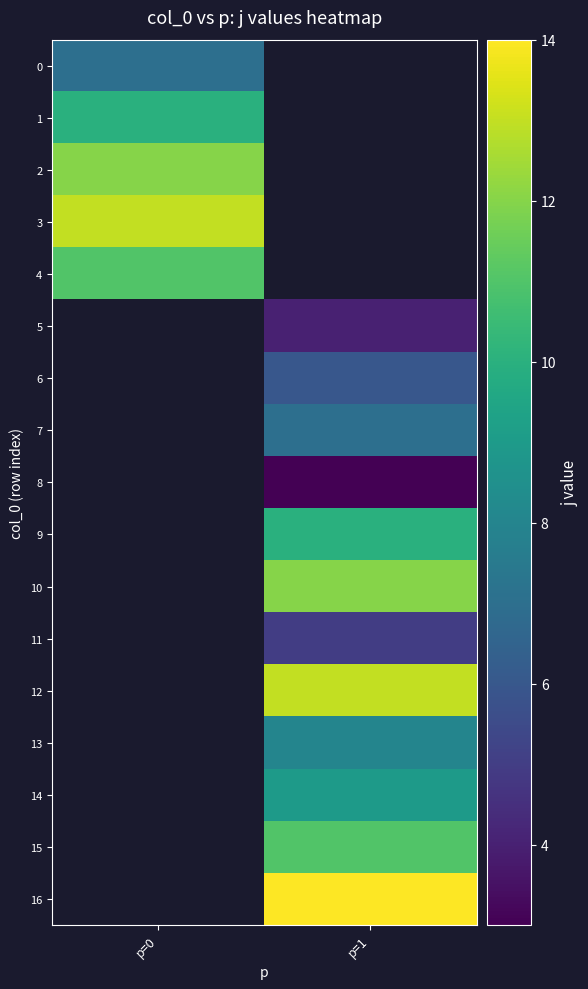

Which category has the lowest value across all series?

p=1